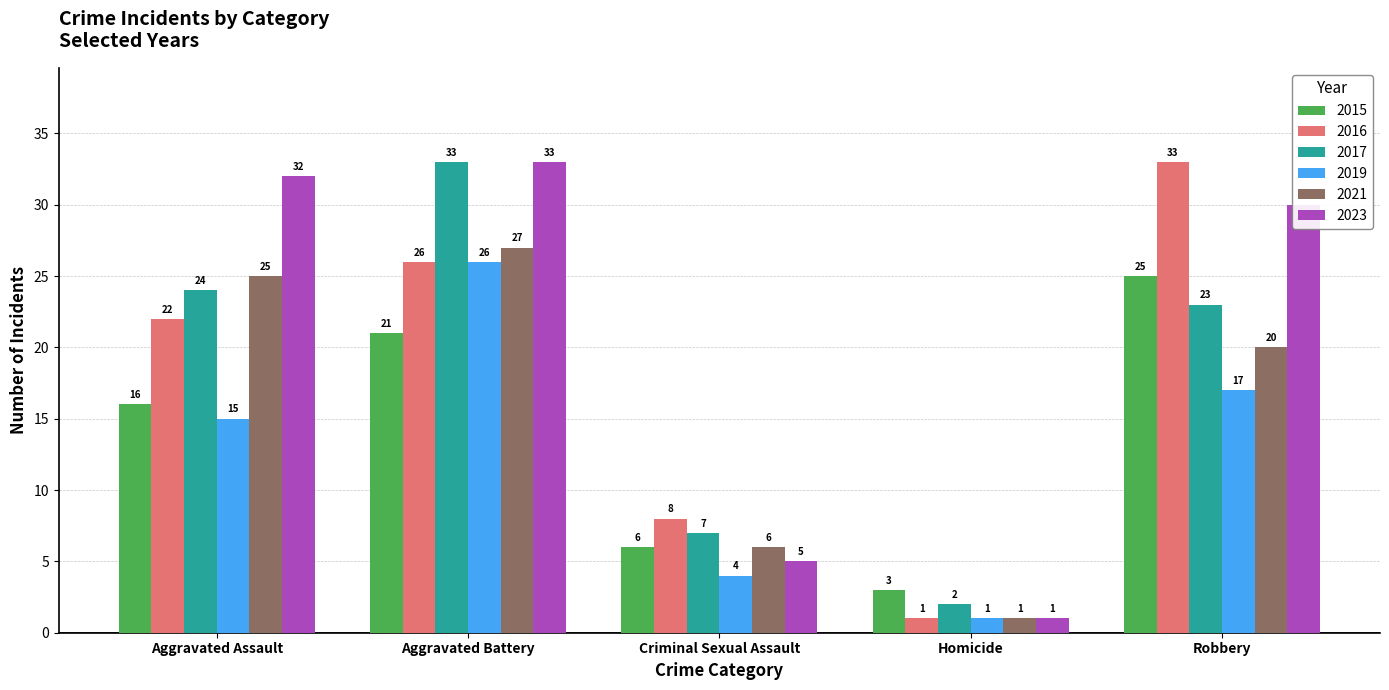

How many bars are there in each group?

6